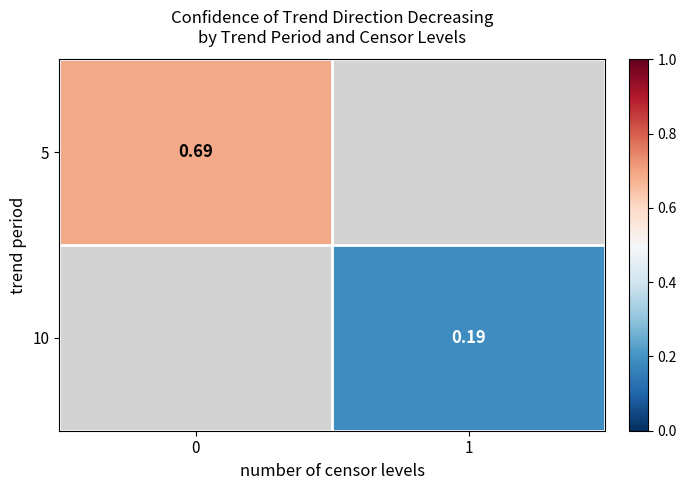

True or false: 10 has a value of 0.1 at 1.

False